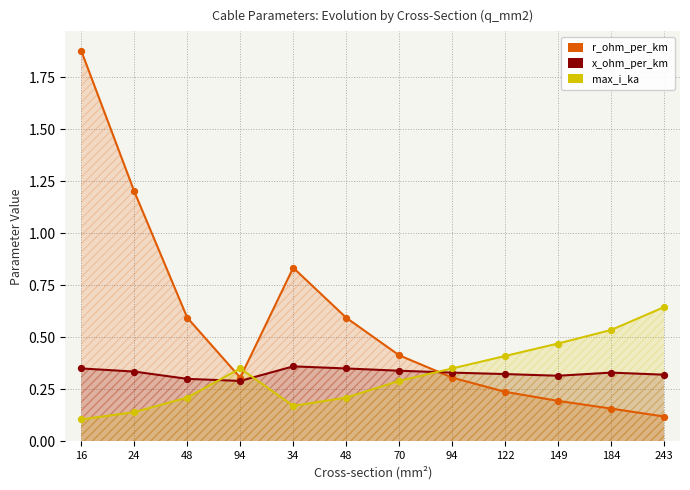

What is the total value across all series at 24?

1.7